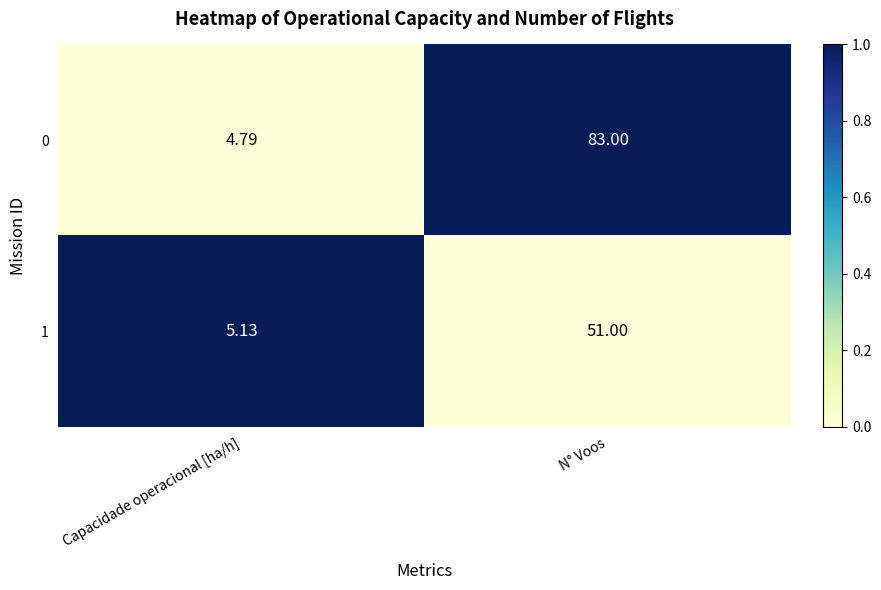

Where is 0 nearest to the value 43?

Capacidade operacional [ha/h]